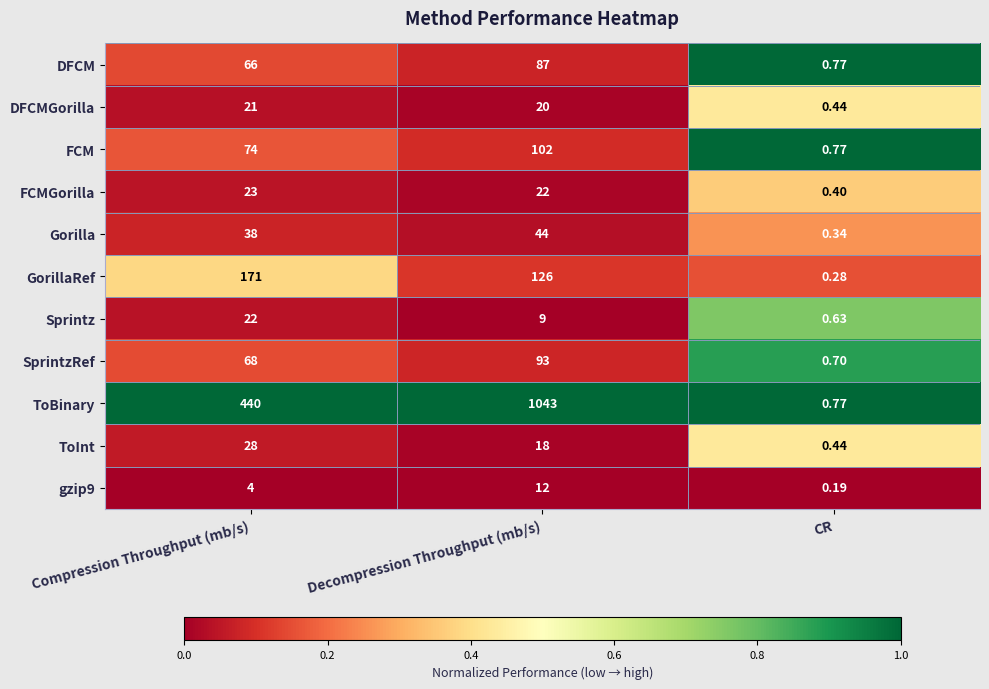

List the series in order of their peak value, lowest first.

gzip9, DFCMGorilla, Sprintz, FCMGorilla, ToInt, Gorilla, DFCM, SprintzRef, FCM, GorillaRef, ToBinary